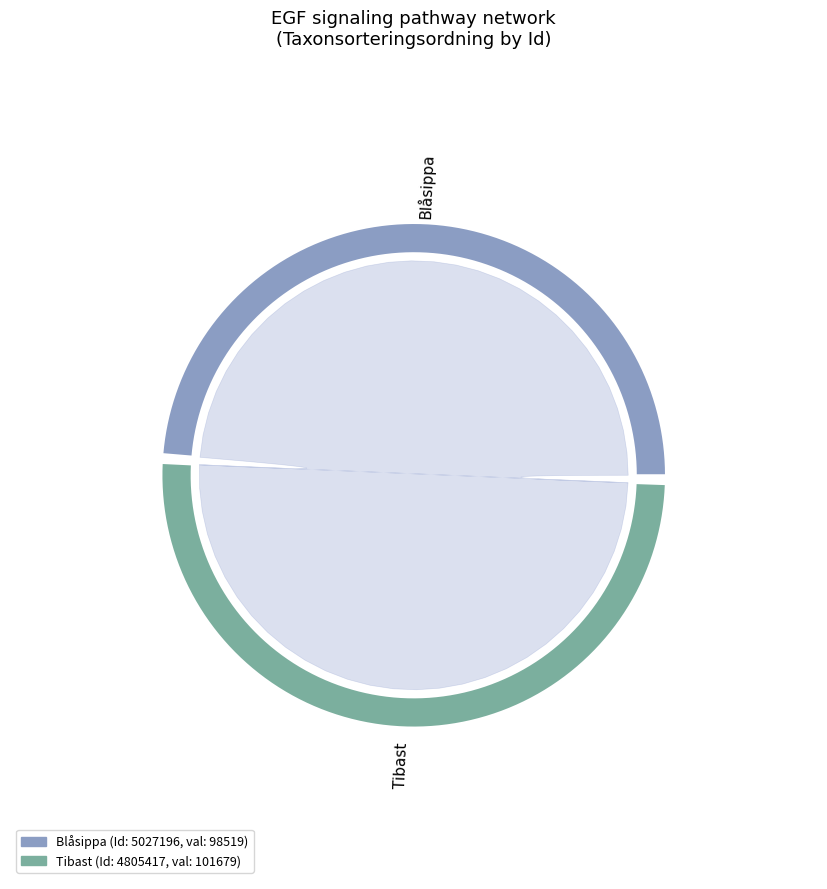

Is it true that 4805417 is 51% of the pie?

True